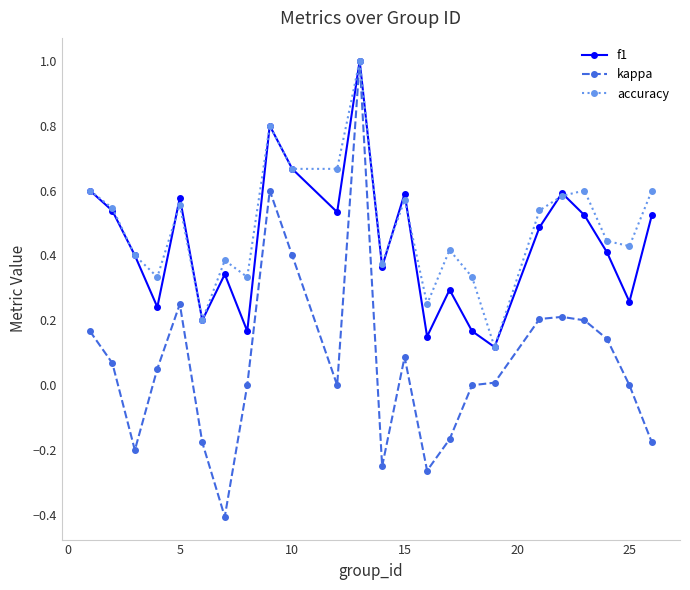

What is the maximum value for f1?

1.0